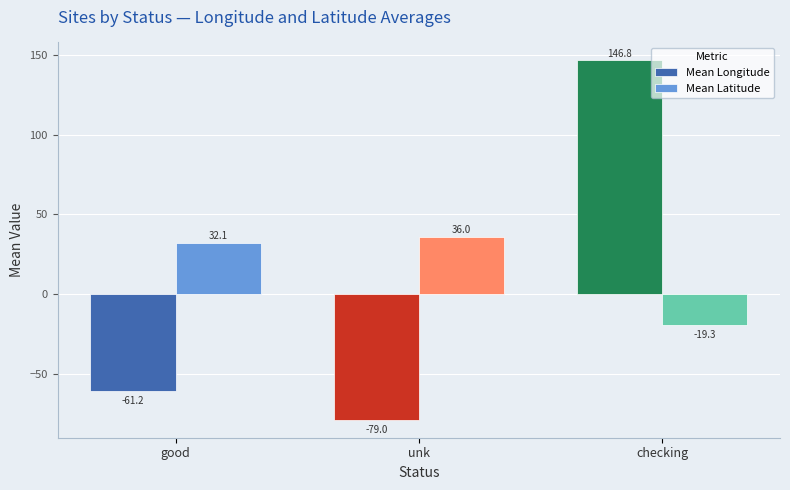

At how many categories does at least one series exceed 82?

1